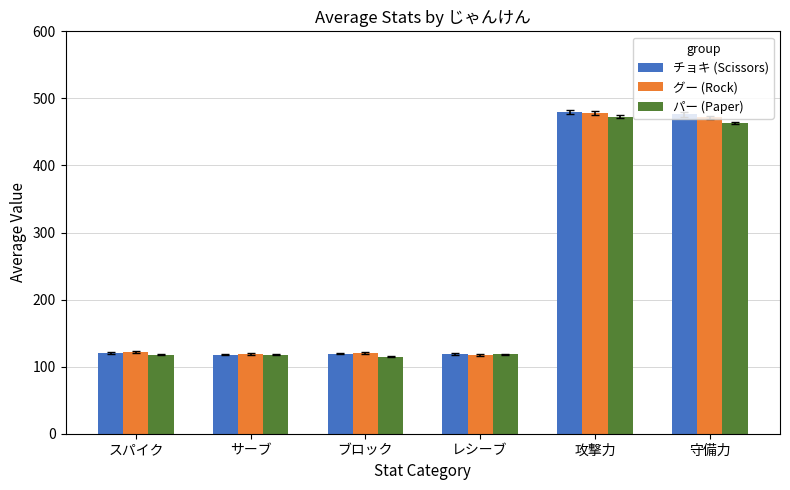

How many data points in チョキ (Scissors) are above 120?

3